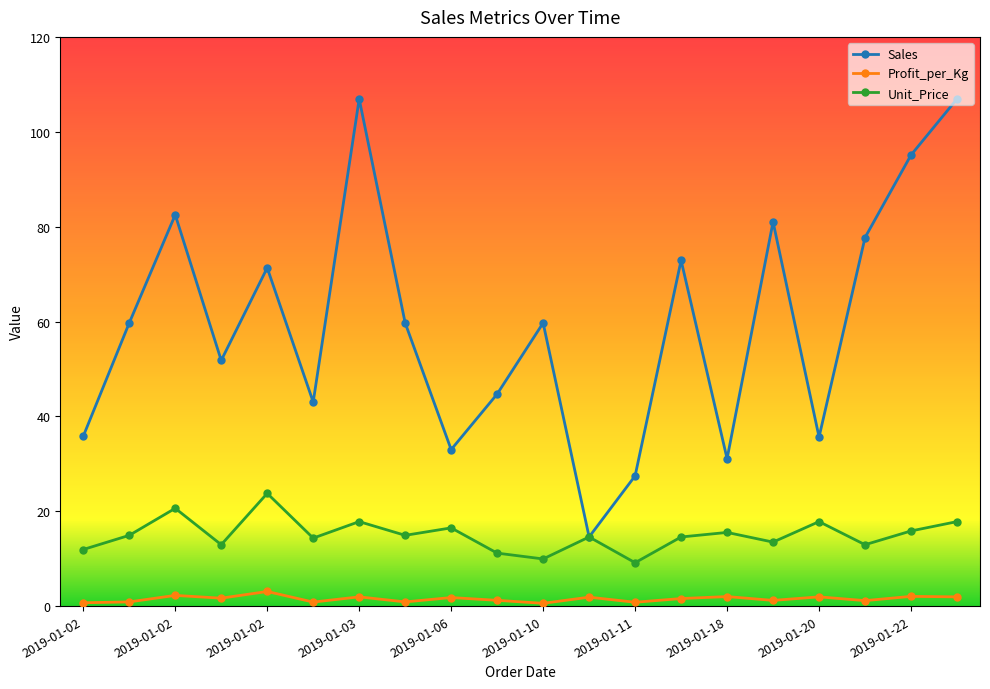

List the series in order of their overall mean, lowest first.

Profit_per_Kg, Unit_Price, Sales